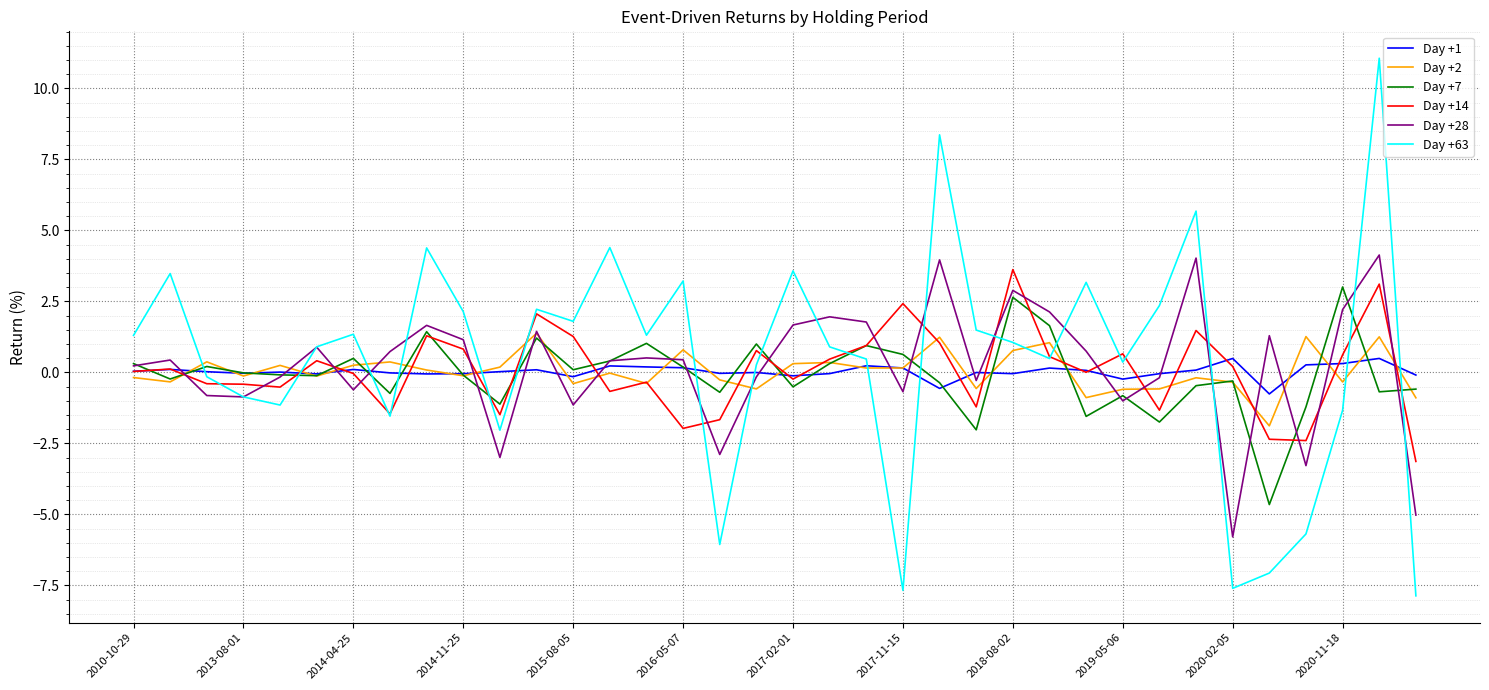

What is the smallest value displayed?

-7.9